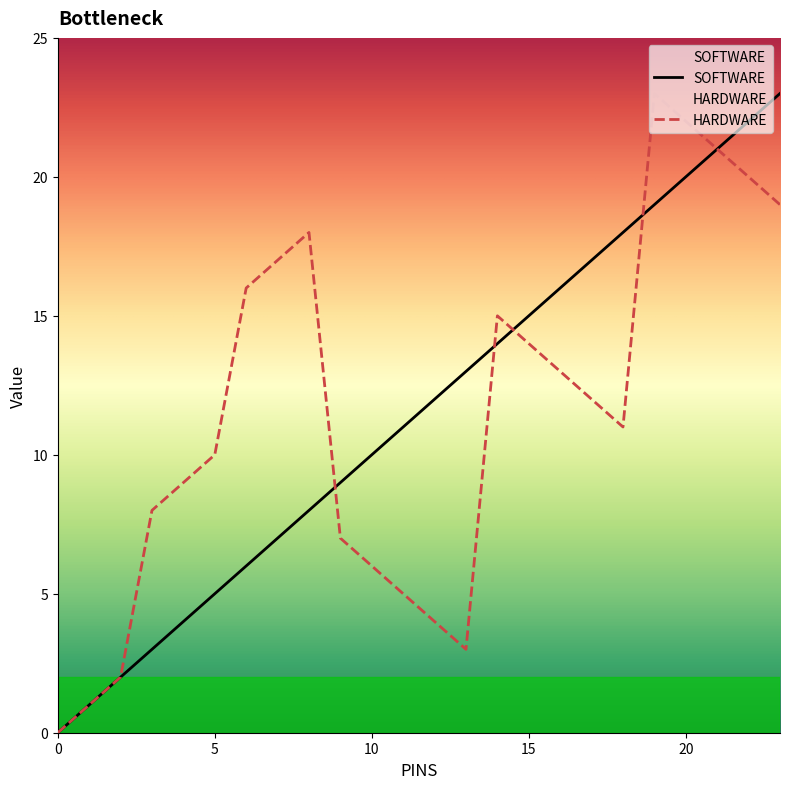

How many categories are shown in the chart?

24